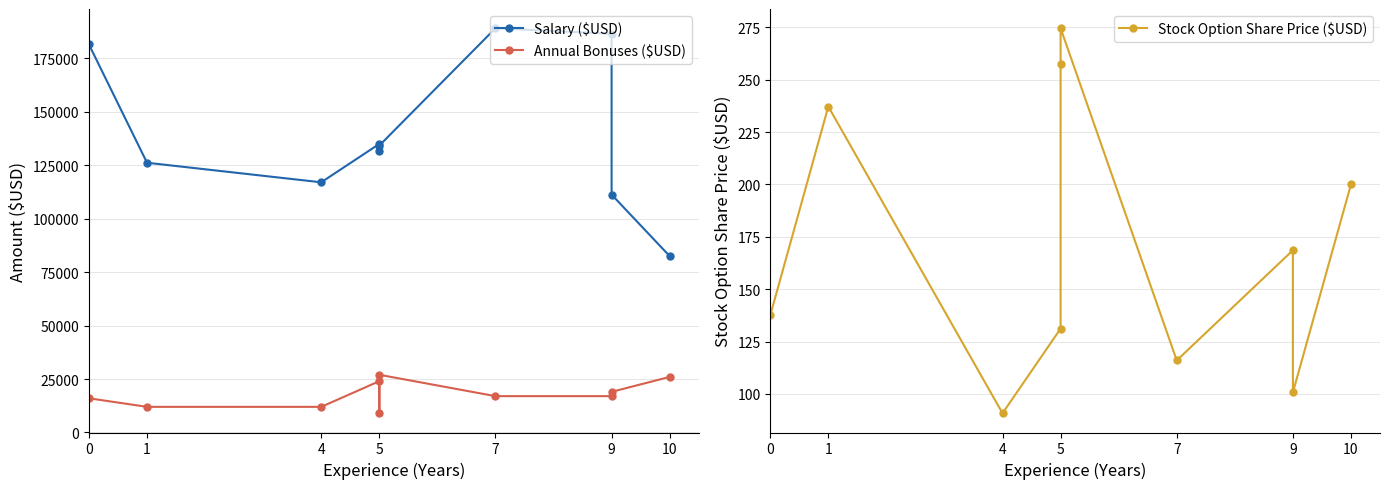

True or false: Salary ($USD) and Annual Bonuses ($USD) cross at least once.

False